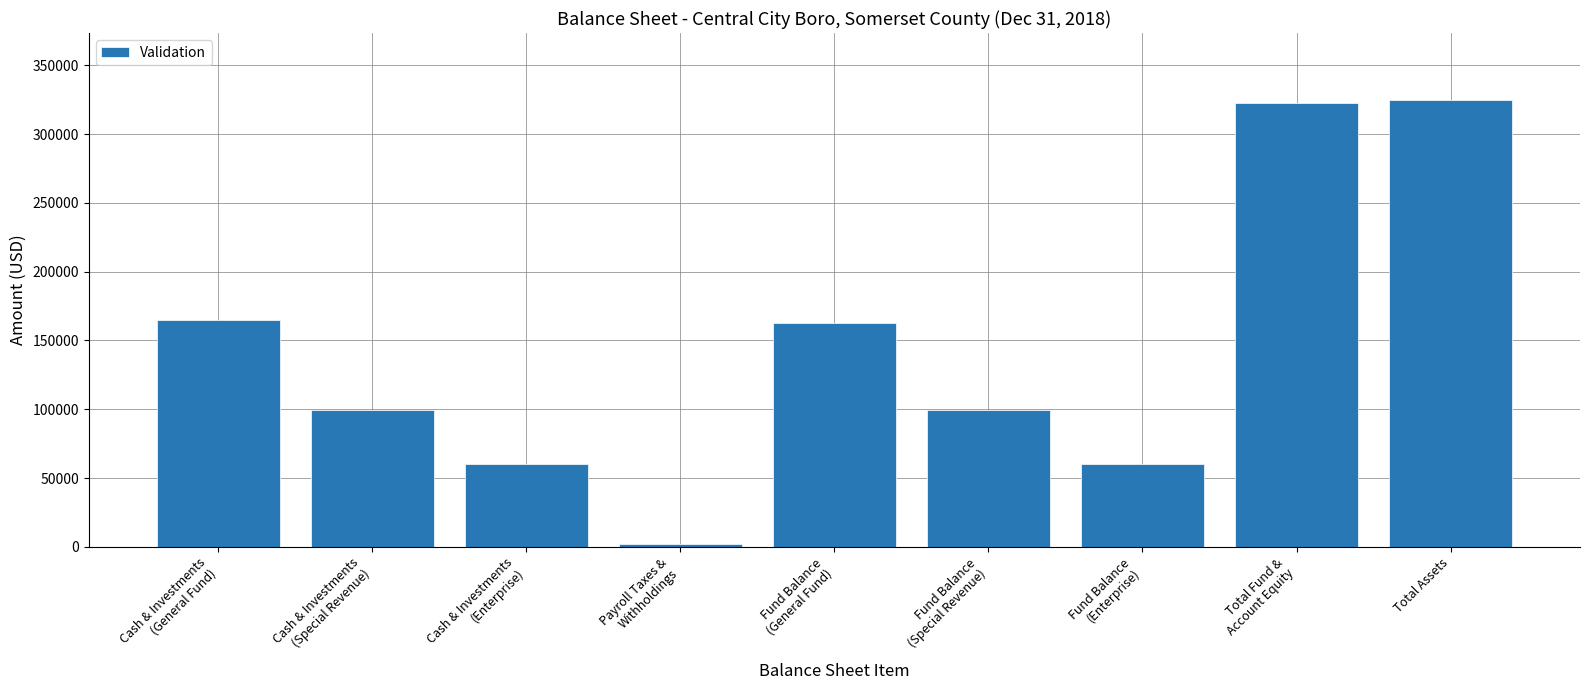

What is the greatest value displayed?

324688